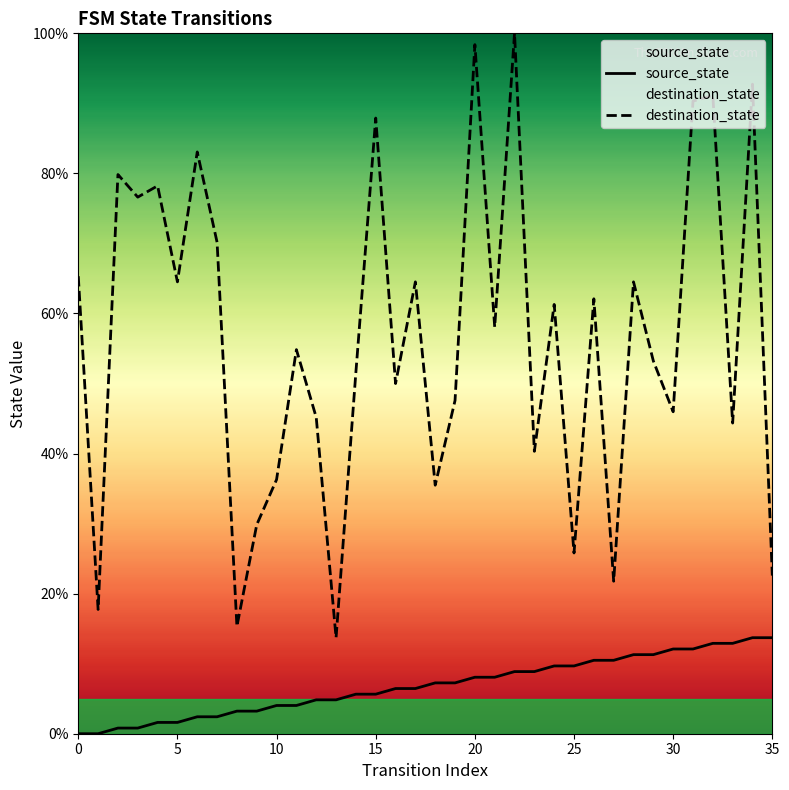

How many categories are shown in the chart?

36